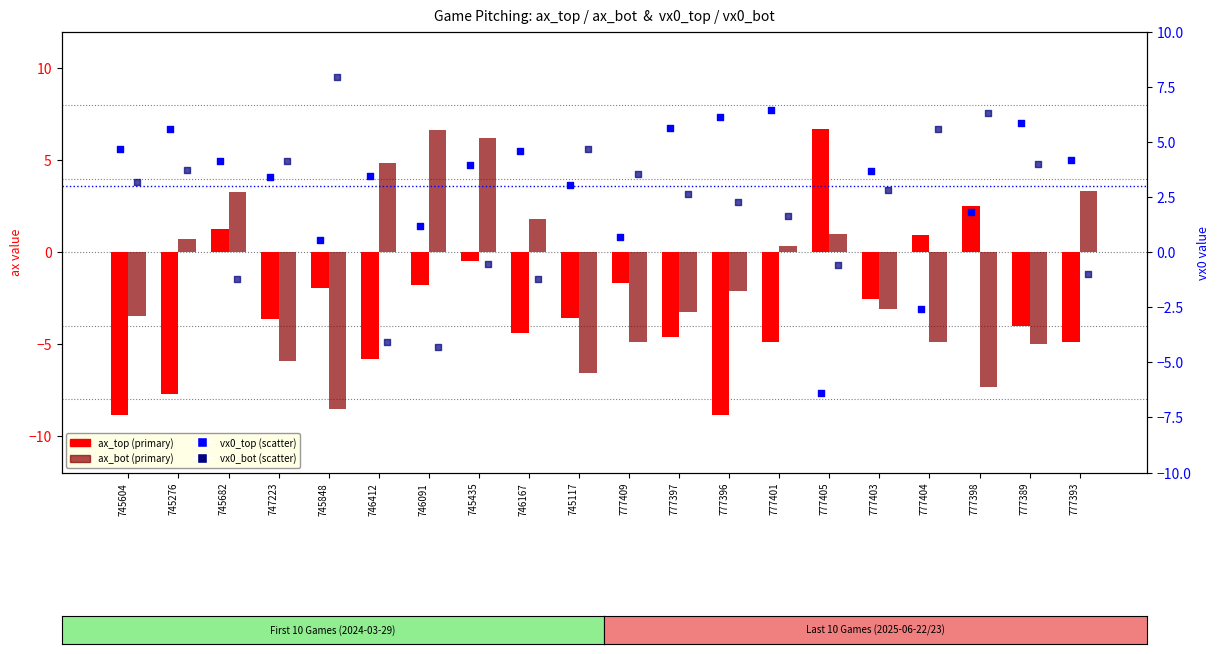

Which series has the largest total across all categories?

vx0_top